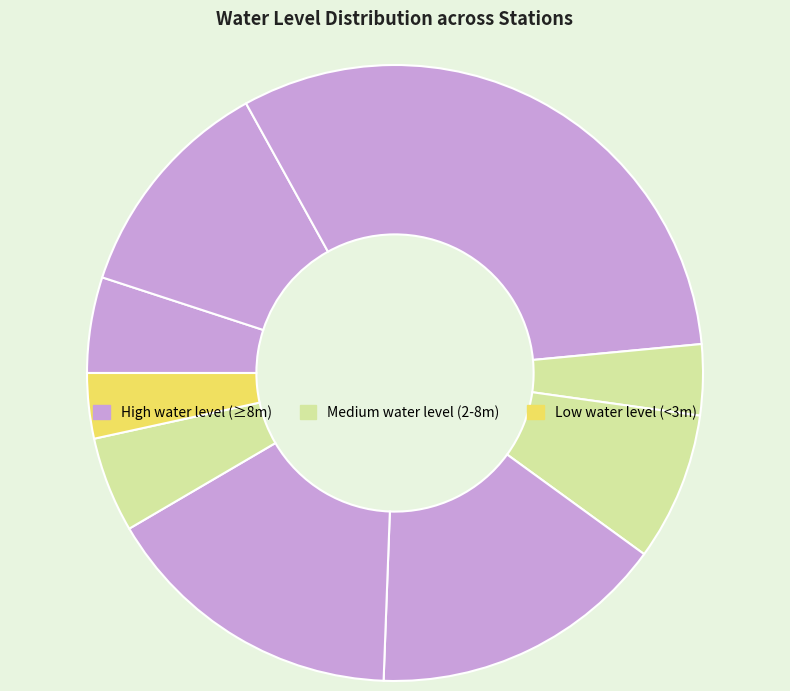

How many slices are in this pie chart?

9